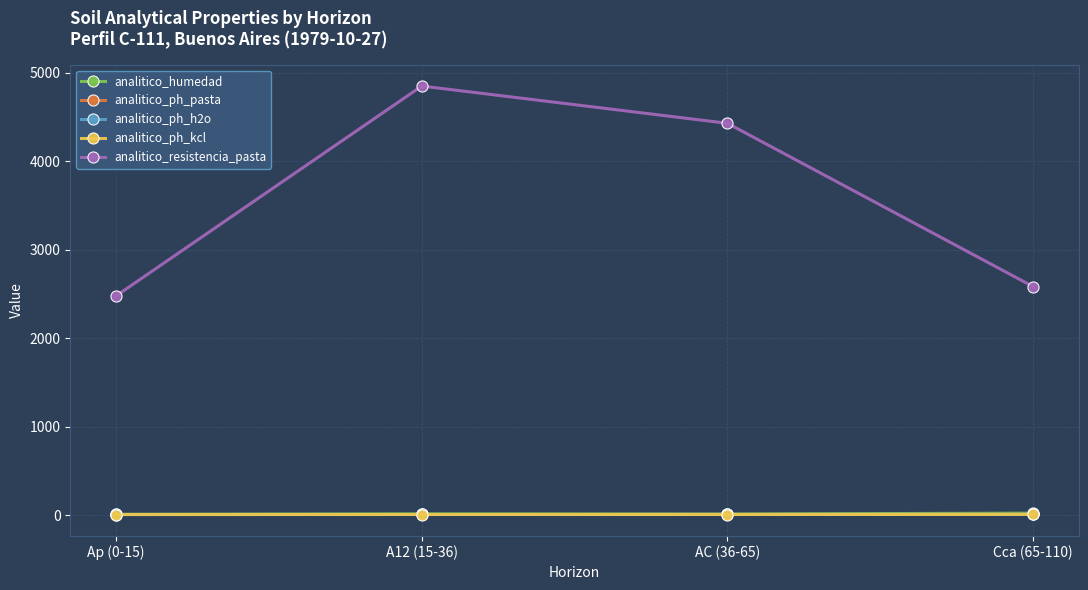

What is the approximate value of analitico_ph_kcl at A12 (15-36)?

6.0